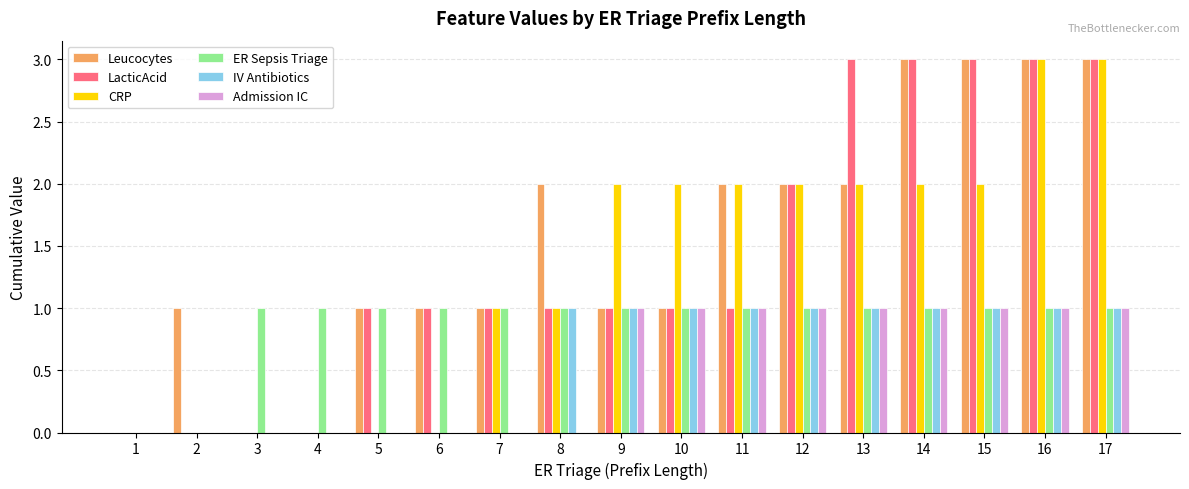

Are the bars horizontal?

No